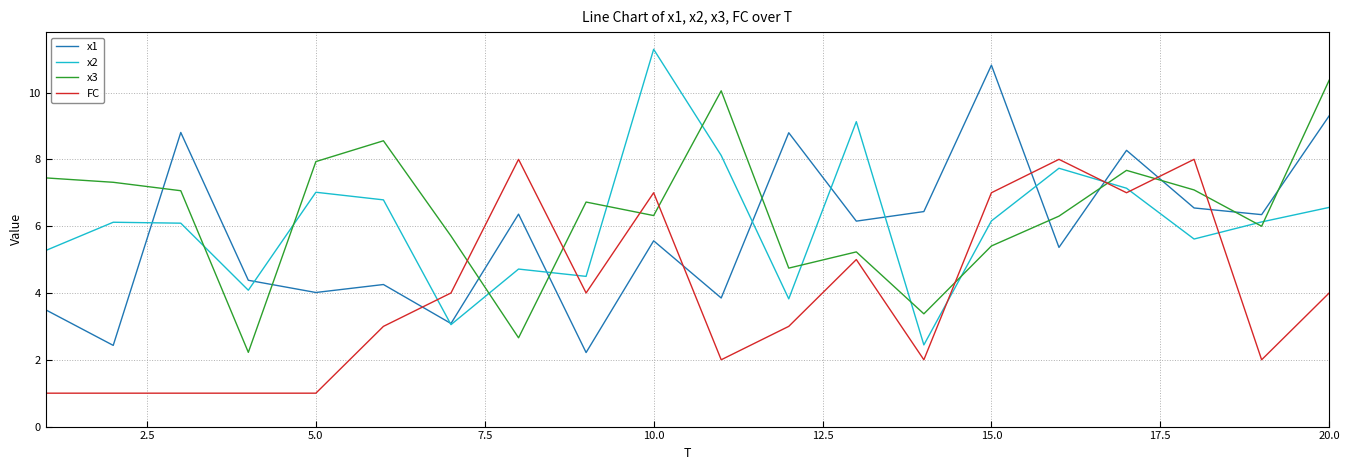

What are all the series names shown in the legend?

x1, x2, x3, FC